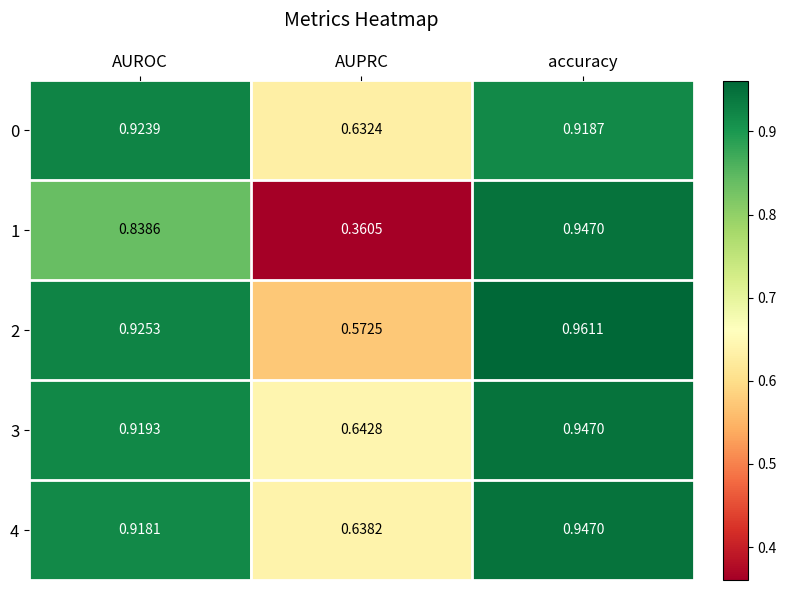

At which label is 4 closest to 0?

AUPRC